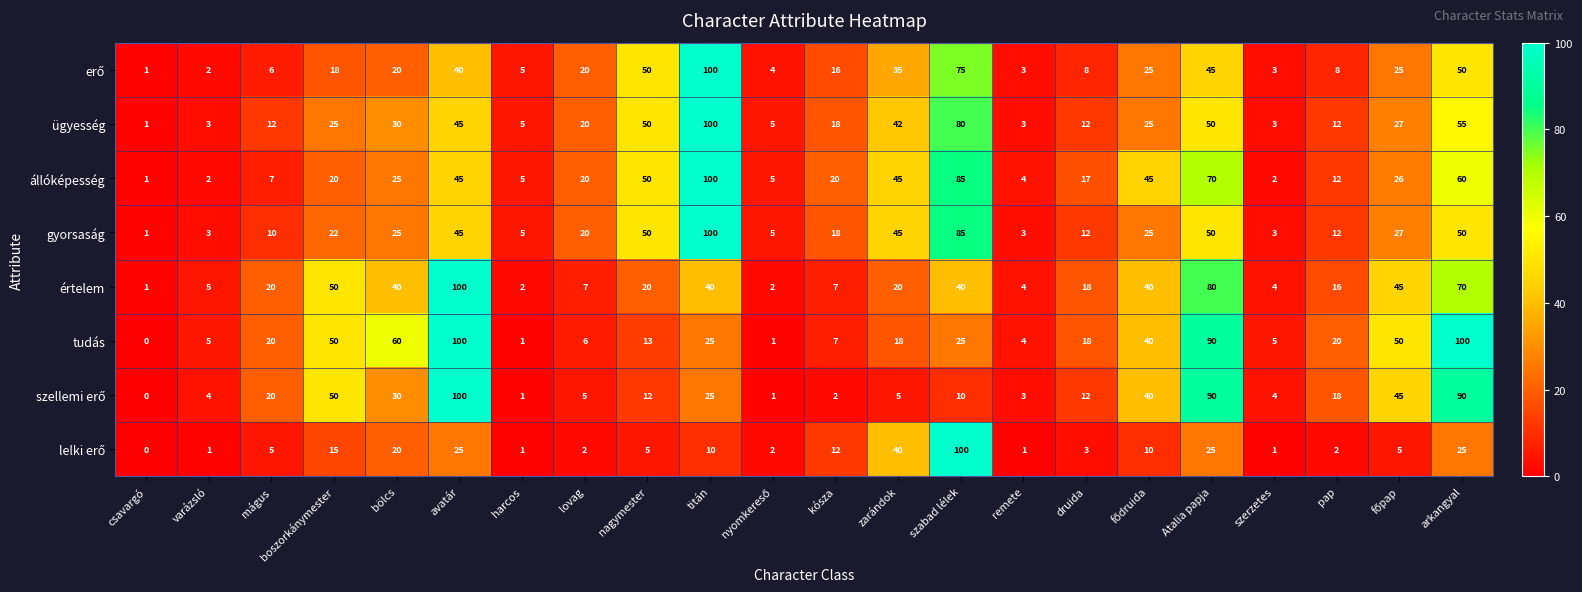

What is the spread (max minus min) of values at harcos?

4